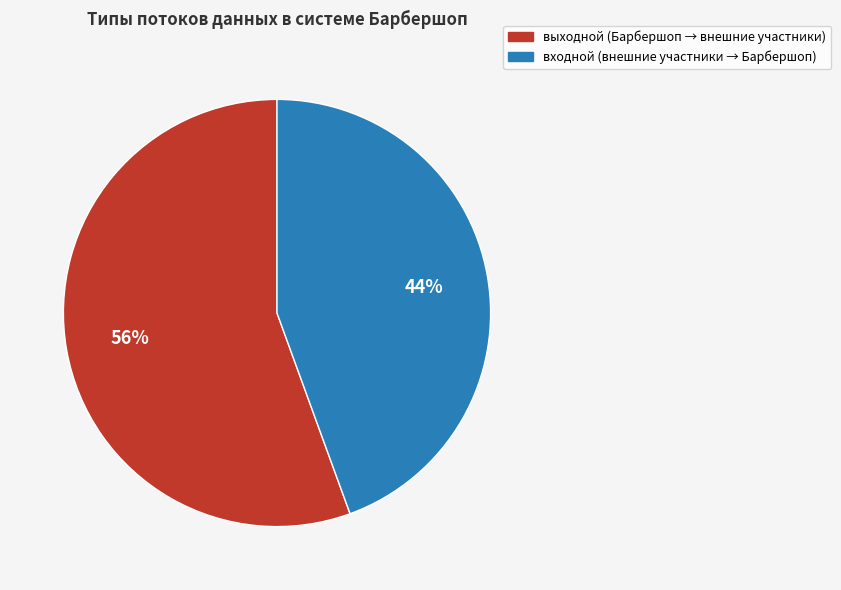

Rank the categories by value from lowest to highest.

входной, выходной